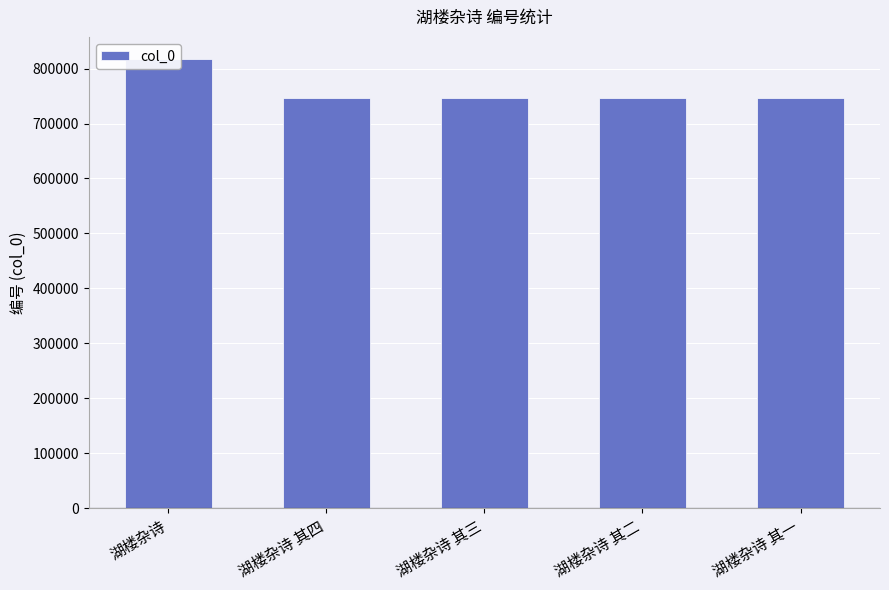

What is the value of the 5th bar from the left?

747142